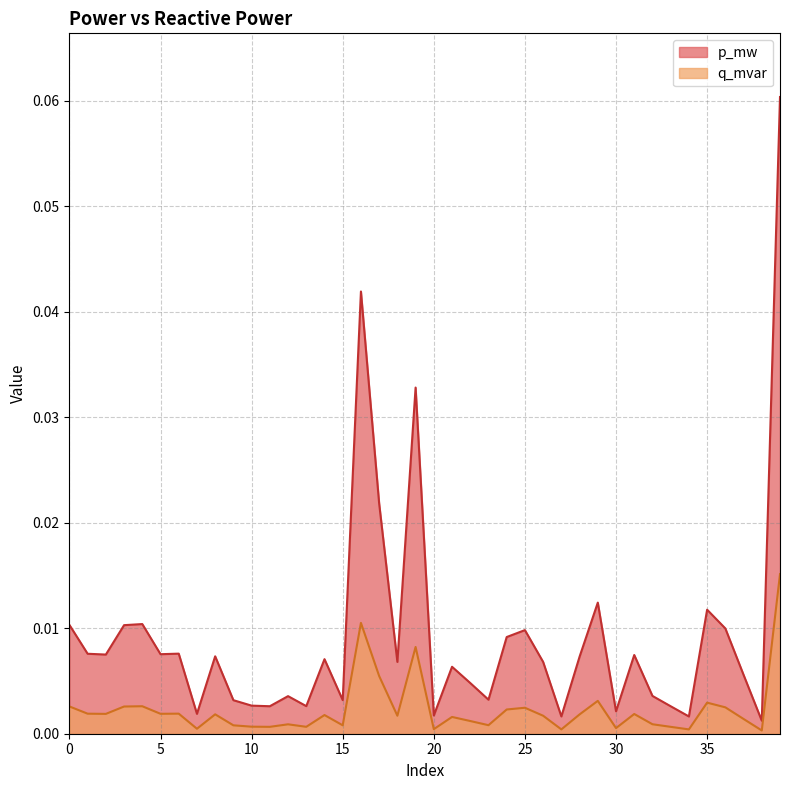

Rank the series by their average value, from lowest to highest.

q_mvar, p_mw